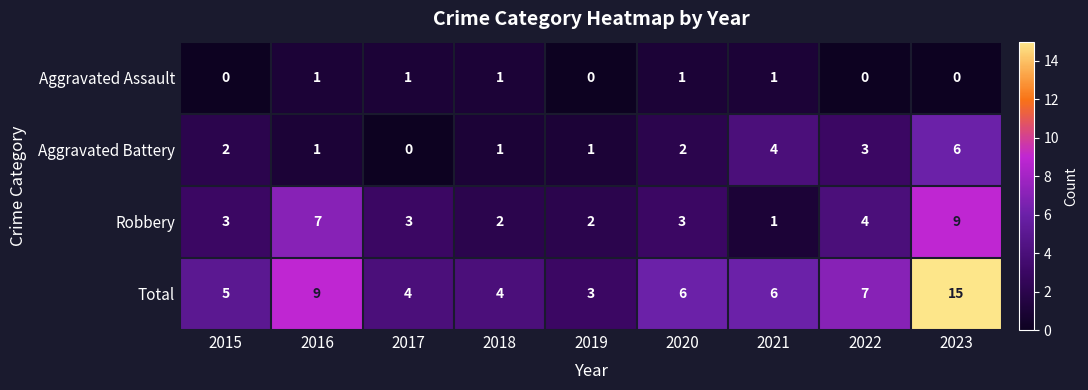

Which series changed the most between 2022 and 2023?

Total